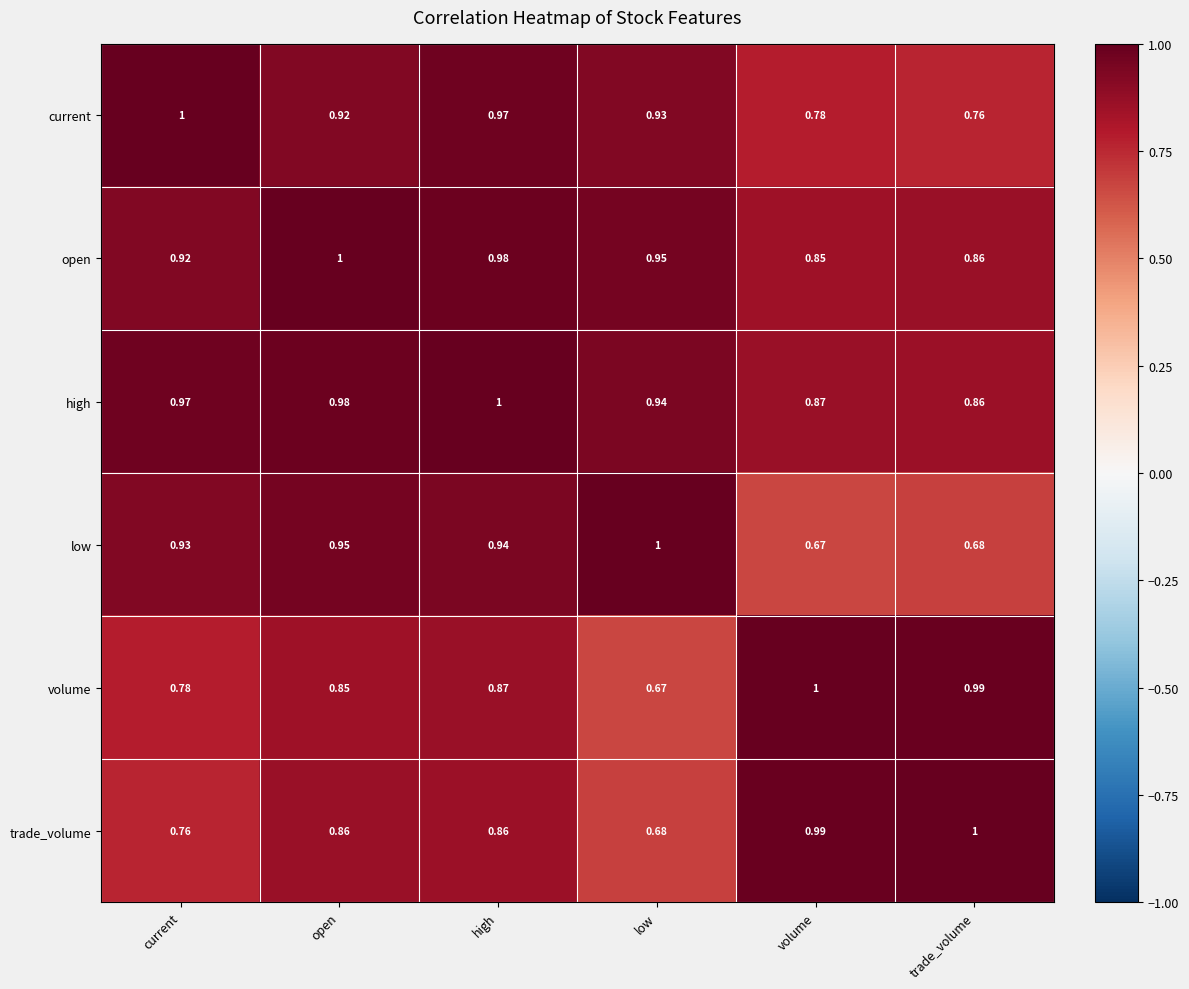

At which label is low closest to 0?

volume